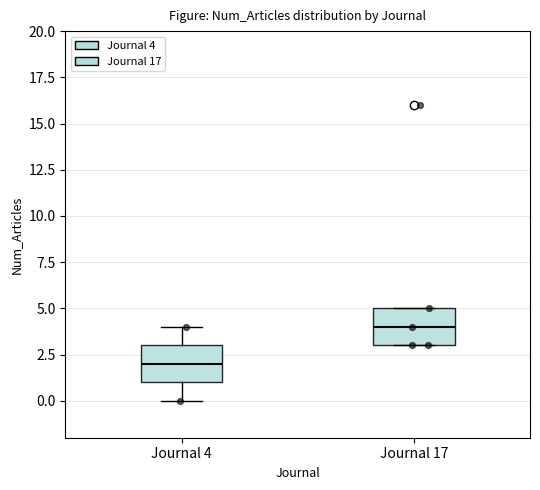

Reading left to right, transcribe this box plot: for each box, give where its median line is, the range the box spans, and where its two whiskers end, as read against the y-axis. The values are not printed on the chart, so give them approximately, as read against the axis.

Journal 4: median 2, box 1 to 3, whiskers 0 to 4
Journal 17: median 4, box 3 to 5, whiskers 3 to 5